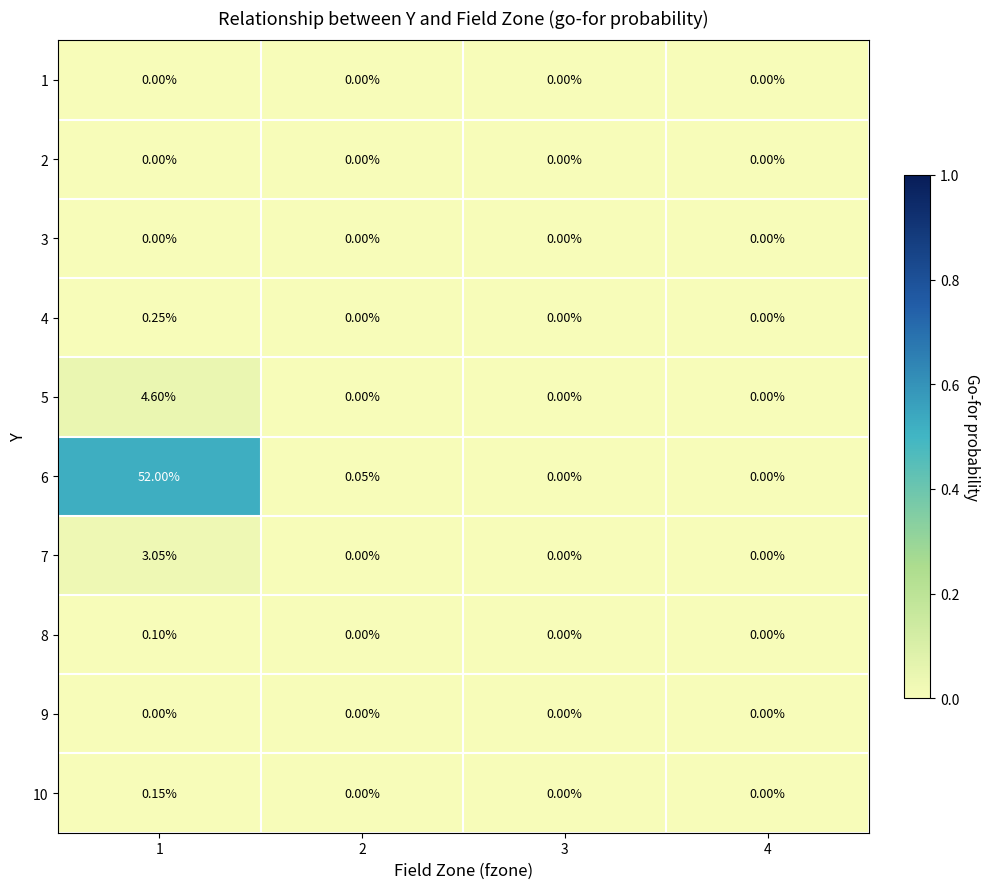

Between 2 and 4, which is larger?

2